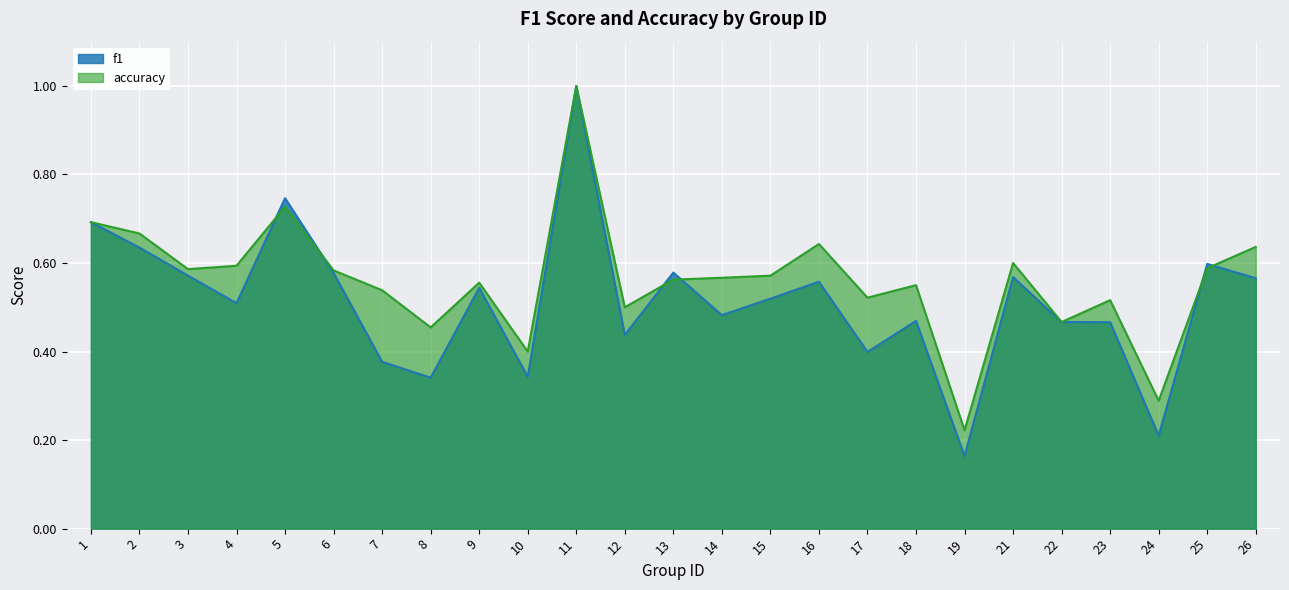

How many intersections are there between accuracy and f1?

6